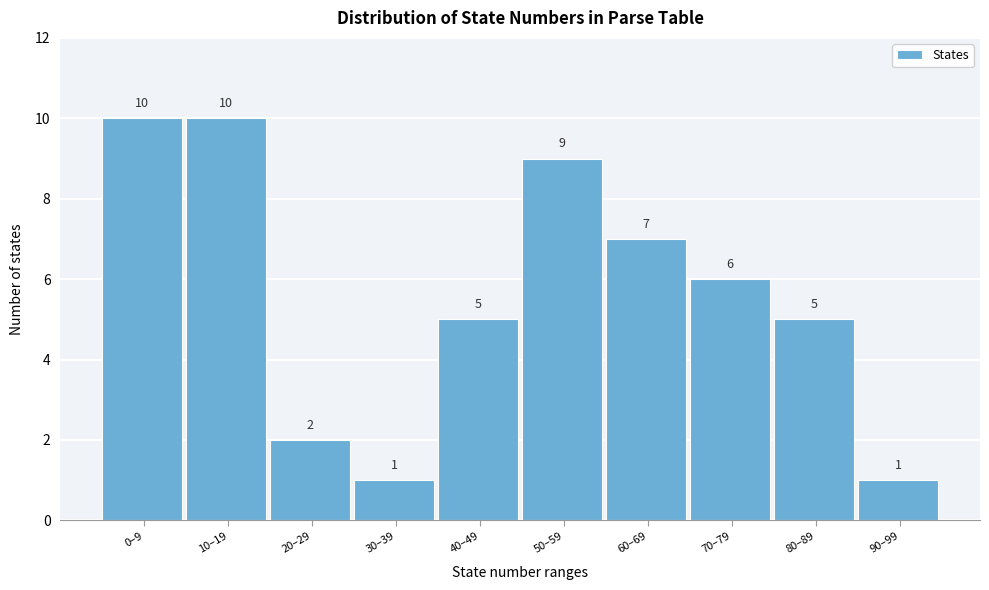

Reading left to right, transcribe all the data shown in this chart.

10	10	2	1	5	9	7	6	5	1